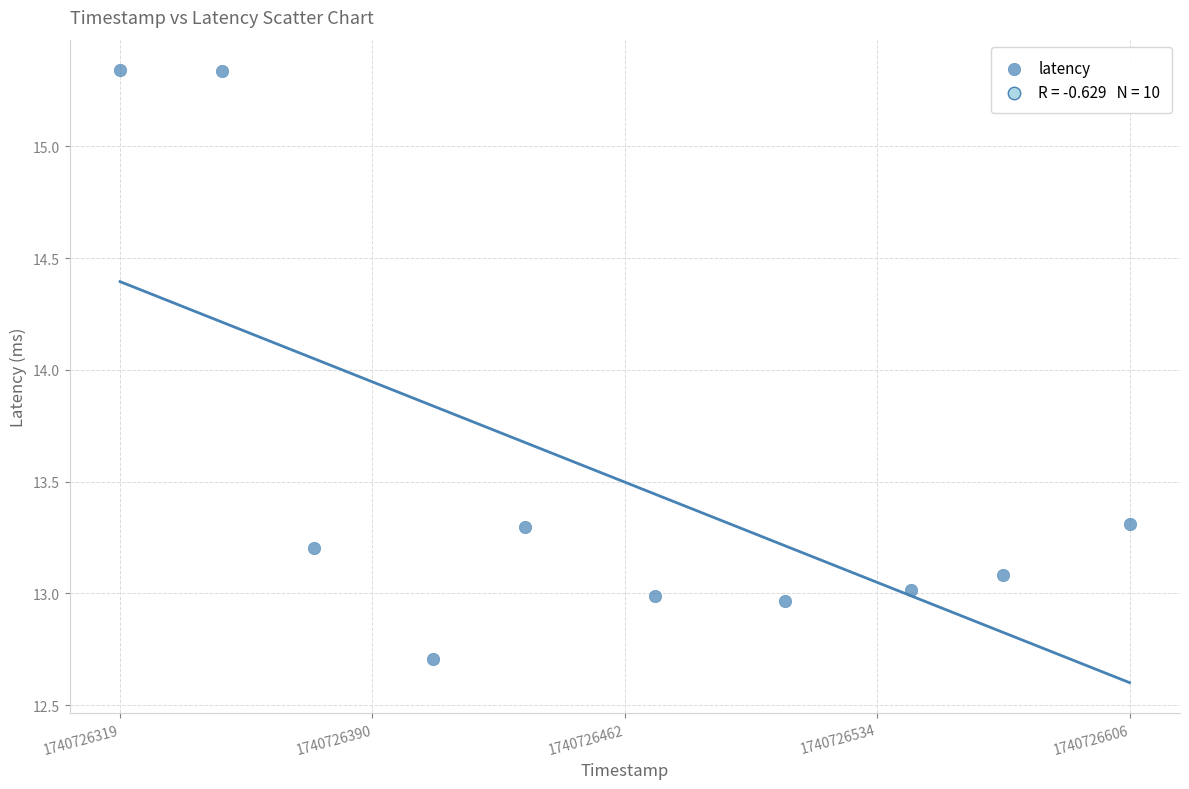

What is the average Y value?

13.5